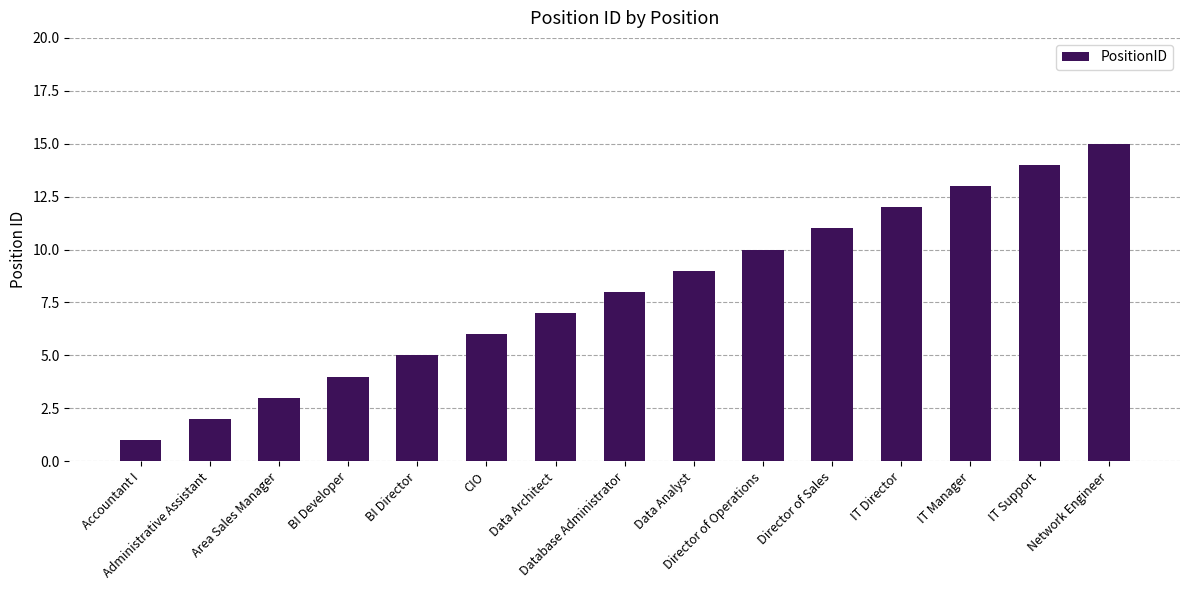

Is it true that the value at CIO is 10?

False